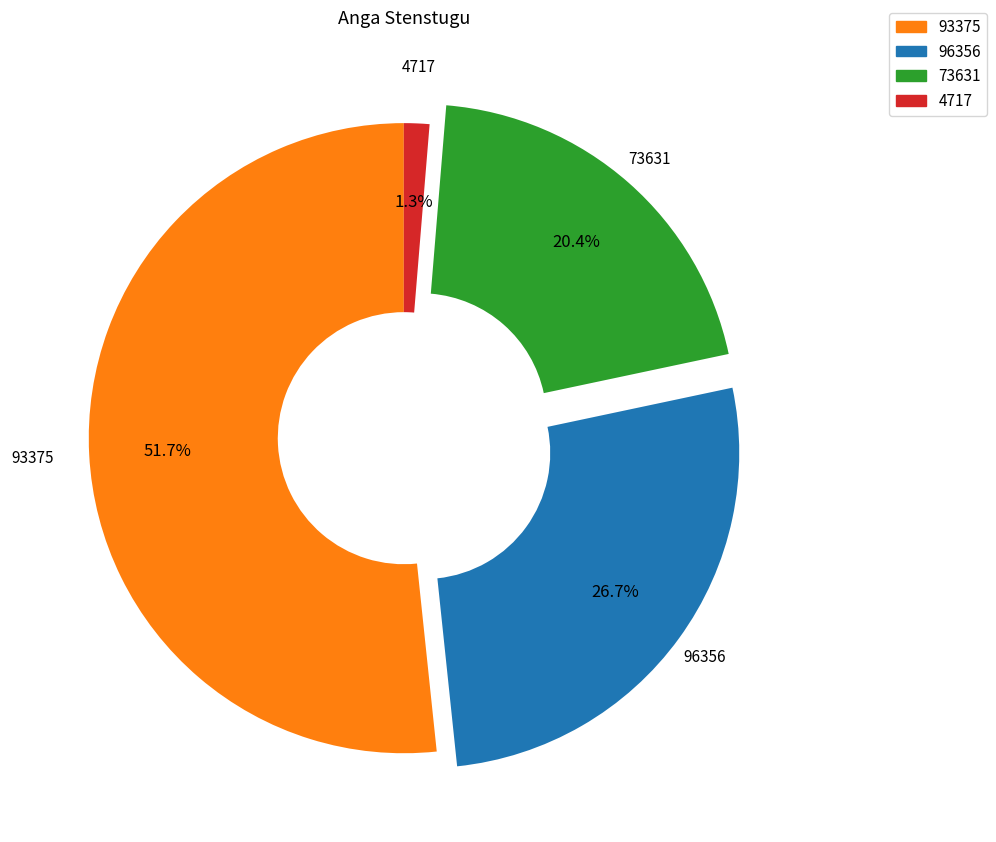

Is there any slice that represents more than half of the pie?

Yes